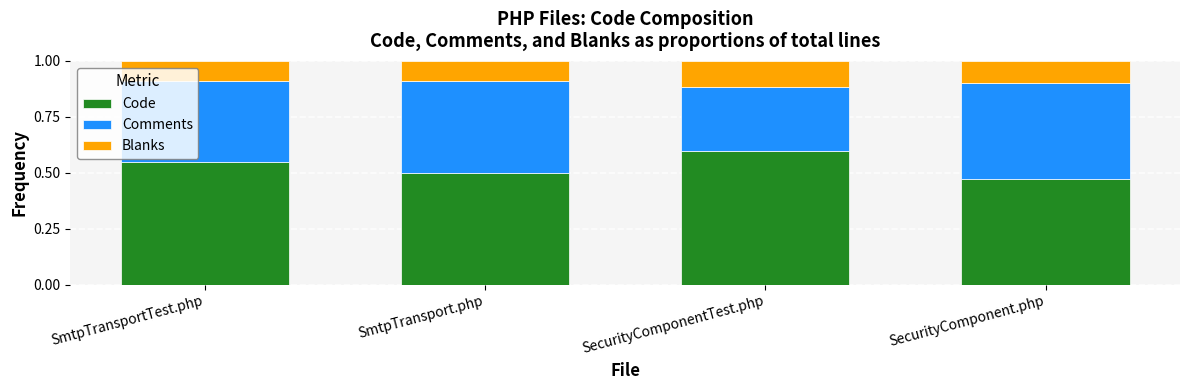

How many Code values are between 0 and 1?

4